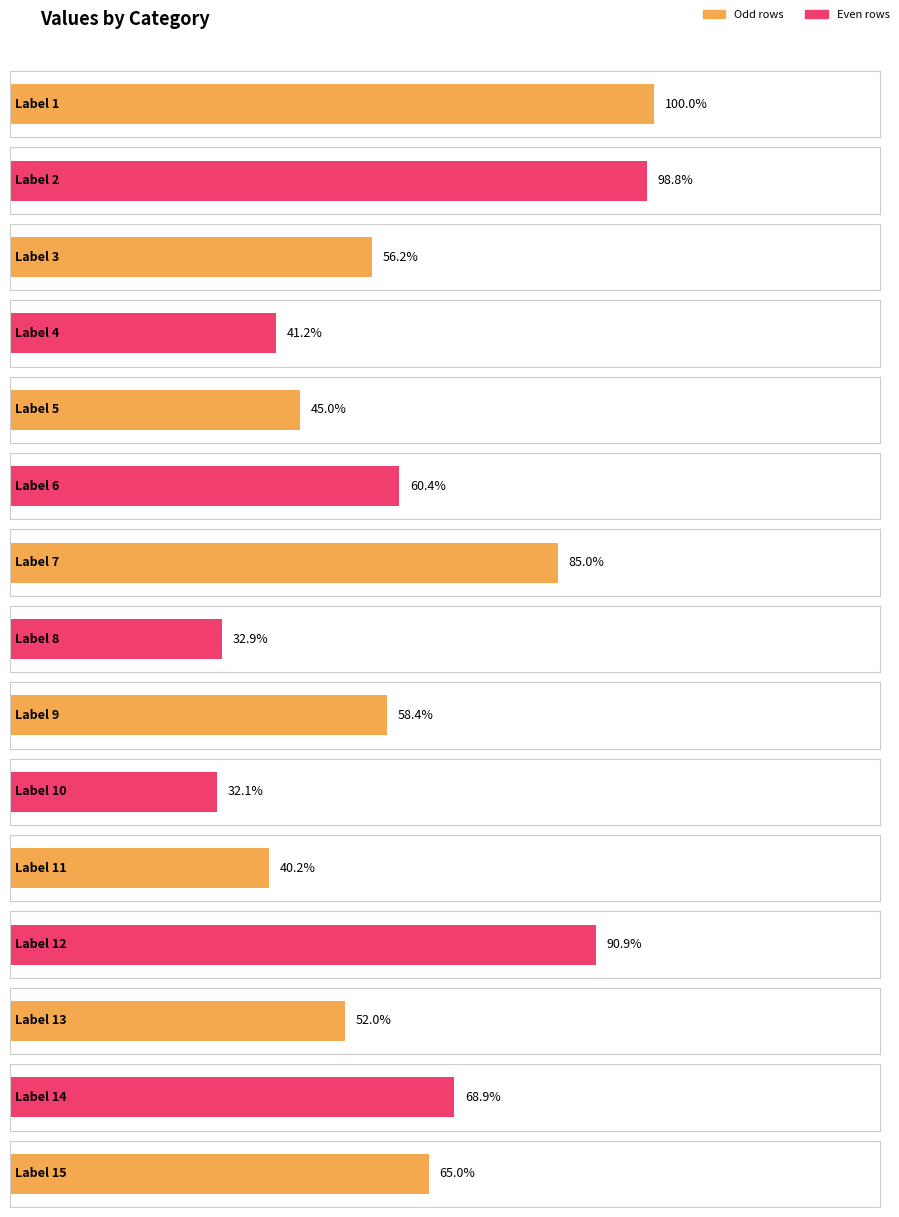

Which label corresponds to the largest value in the chart?

1